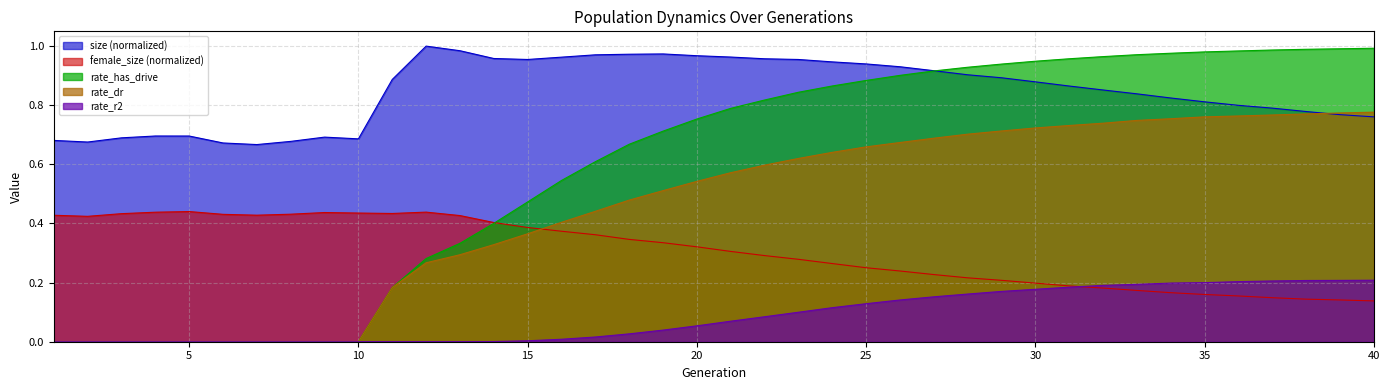

After their last crossing, which series has the higher values: rate_has_drive or female_size?

rate_has_drive